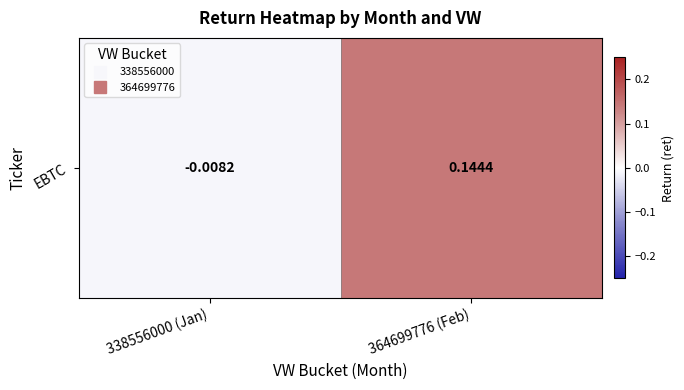

True or false: the data shows -0.0 at 338556000 (Jan).

True